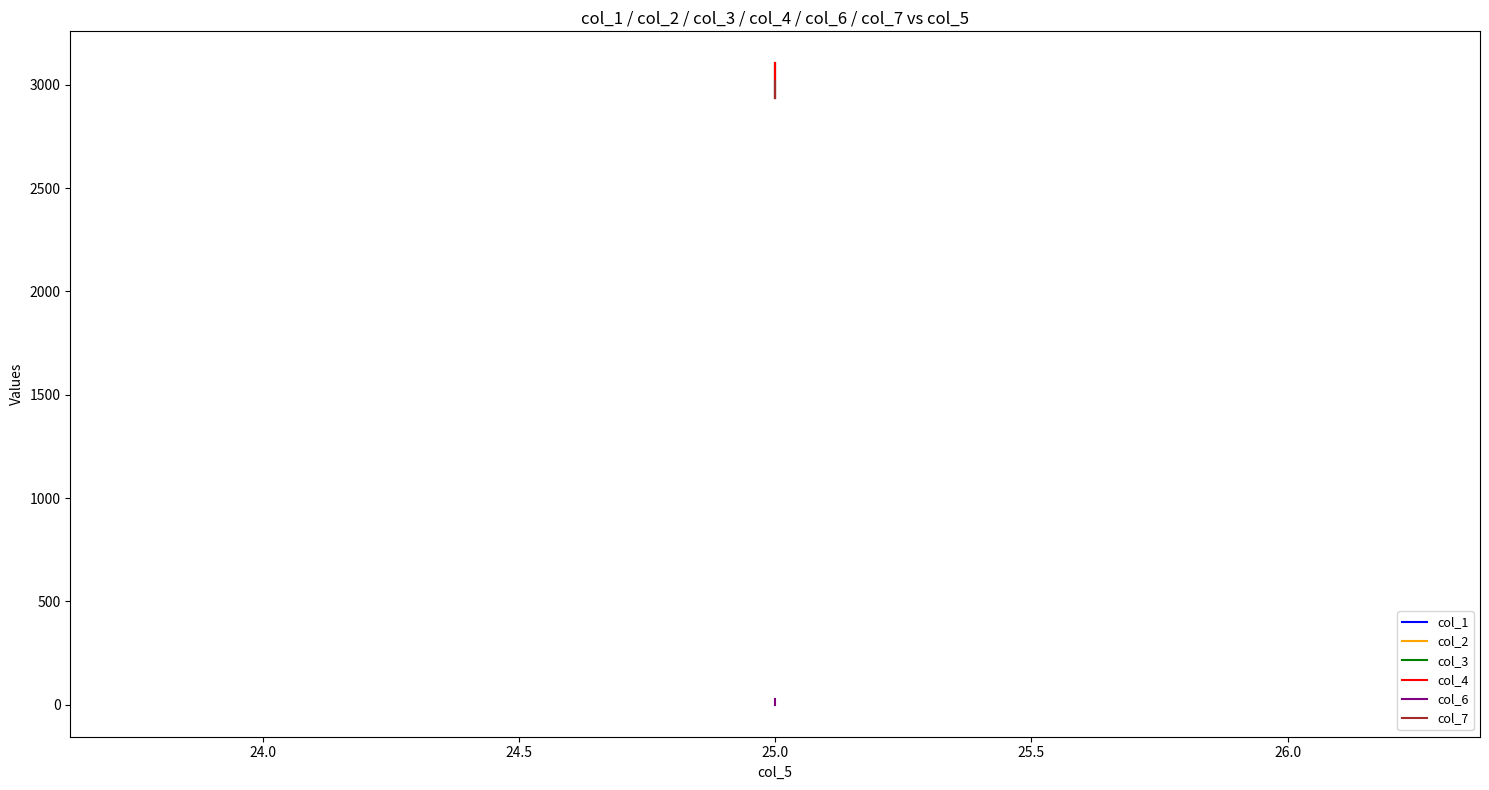

Is the value of col_2 at 25.0 greater than the value of col_1 at 25.0?

No